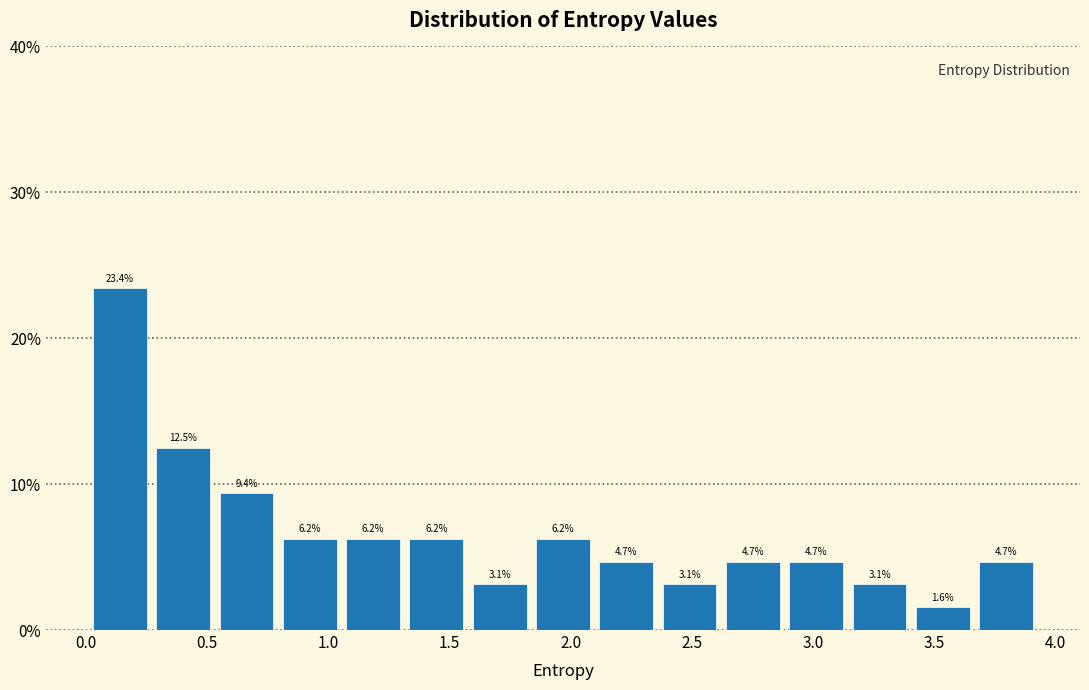

Reading left to right, list every bar in this chart as the range it spans on the x-axis followed by its height. The bar edges are not printed on the chart, so give them approximately, as read against the axis.

0.00 to 0.25: 23.4
0.25 to 0.55: 12.5
0.55 to 0.80: 9.4
0.80 to 1.05: 6.2
1.05 to 1.30: 6.2
1.30 to 1.60: 6.2
1.60 to 1.85: 3.1
1.85 to 2.10: 6.2
2.10 to 2.35: 4.7
2.35 to 2.60: 3.1
2.60 to 2.90: 4.7
2.90 to 3.15: 4.7
3.15 to 3.40: 3.1
3.40 to 3.65: 1.6
3.65 to 3.95: 4.7